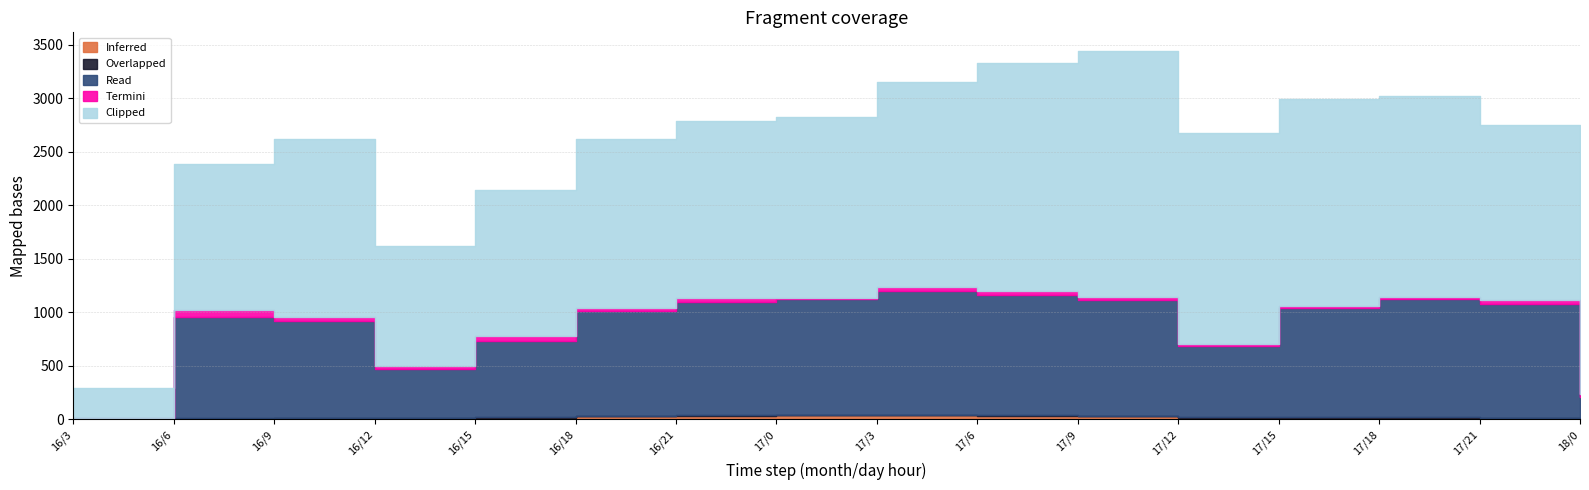

Between 16/18 and 17/18, which series saw the biggest shift?

Clipped